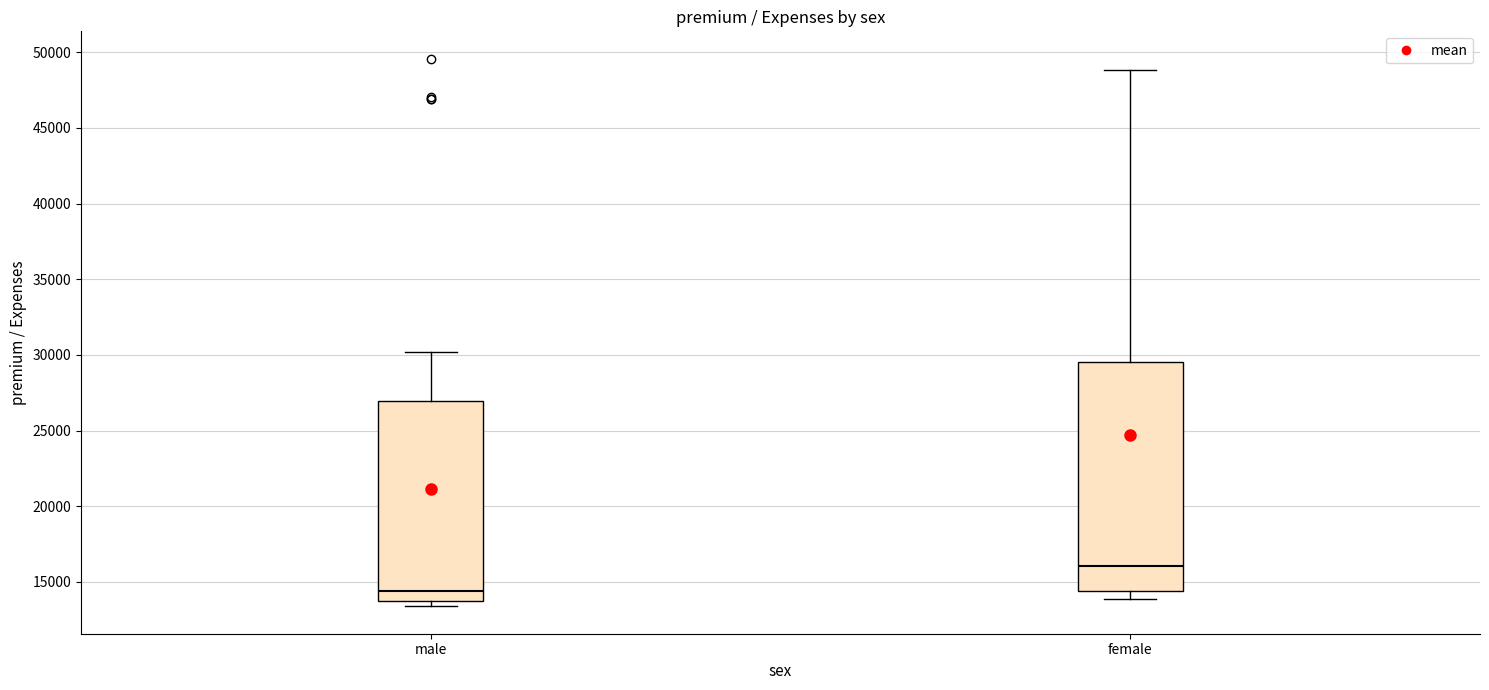

Where does the median line of the box for male sit on the y-axis? The values are not printed on the chart, so give them approximately, as read against the axis.

14500